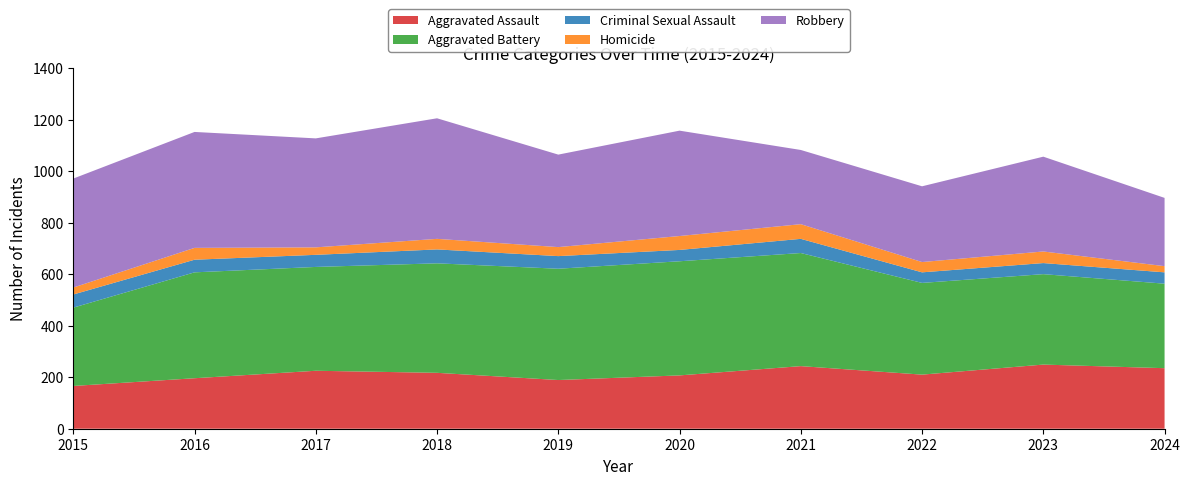

Reading right to left, transcribe all the data shown in this chart.

Aggravated Assault: 2024=235	2023=249	2022=210	2021=243	2020=207	2019=189	2018=217	2017=225	2016=196	2015=166
Aggravated Battery: 2024=328	2023=351	2022=356	2021=439	2020=443	2019=432	2018=425	2017=403	2016=411	2015=304
Criminal Sexual Assault: 2024=44	2023=43	2022=41	2021=55	2020=44	2019=49	2018=54	2017=47	2016=49	2015=51
Homicide: 2024=24	2023=45	2022=40	2021=57	2020=54	2019=35	2018=41	2017=29	2016=46	2015=27
Robbery: 2024=265	2023=368	2022=294	2021=288	2020=409	2019=359	2018=468	2017=423	2016=450	2015=423